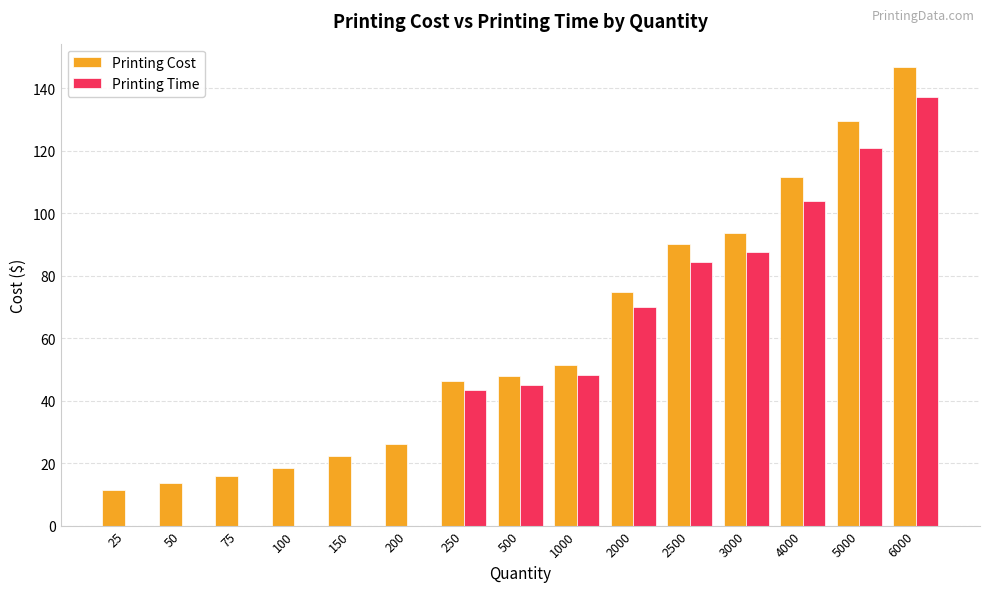

What is the sum of the Printing Cost values at 1000 and 250?

97.6